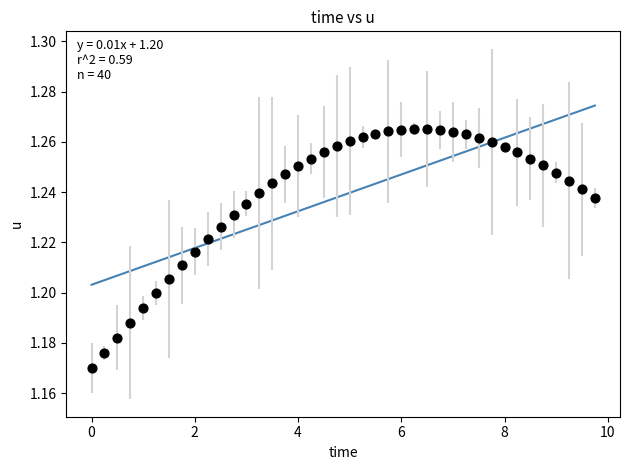

What is the range of X values (max minus min)?

9.8